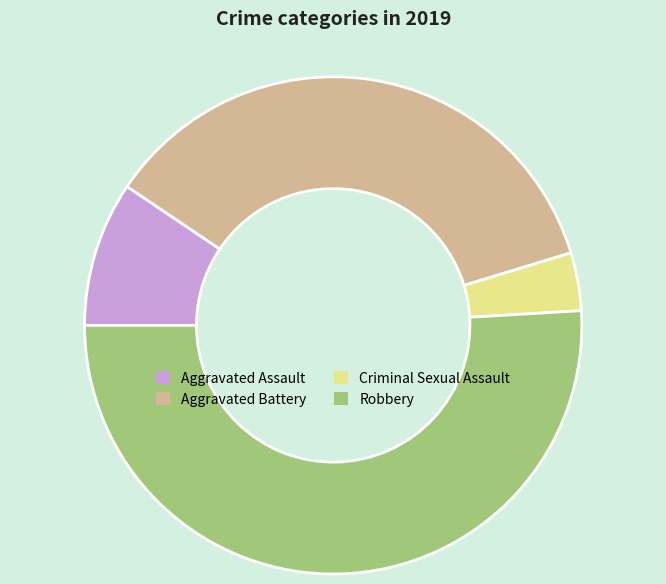

Do Criminal Sexual Assault and Aggravated Assault together represent more than half of the pie?

No